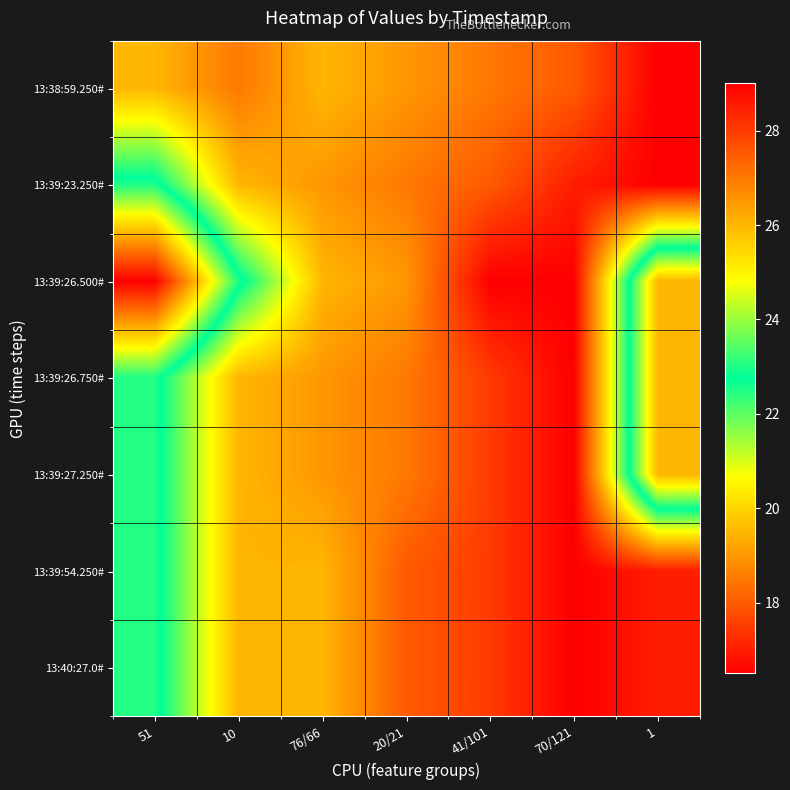

Which category has the highest value across all series?

1